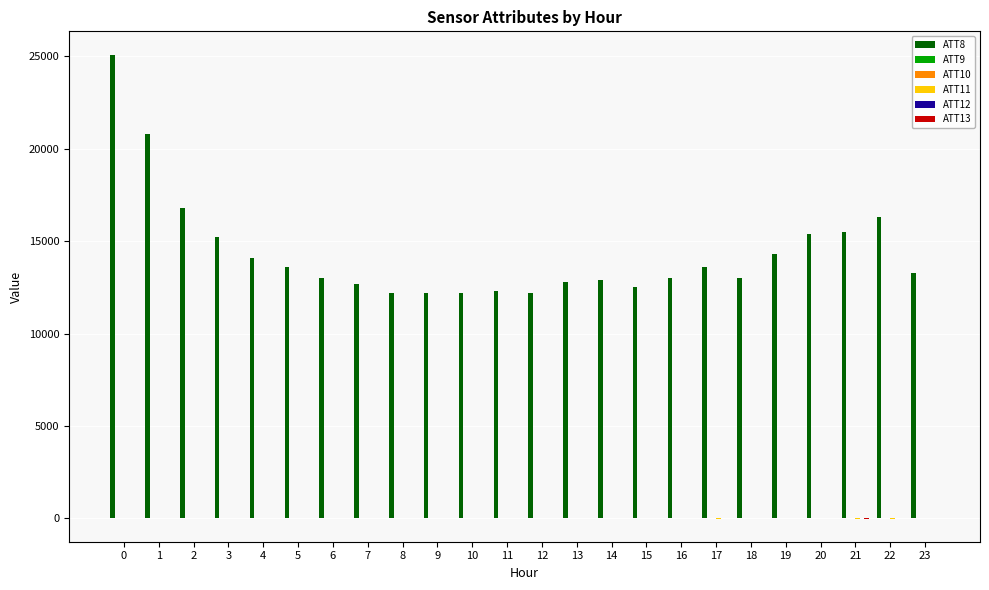

Which series has the largest total across all categories?

ATT8